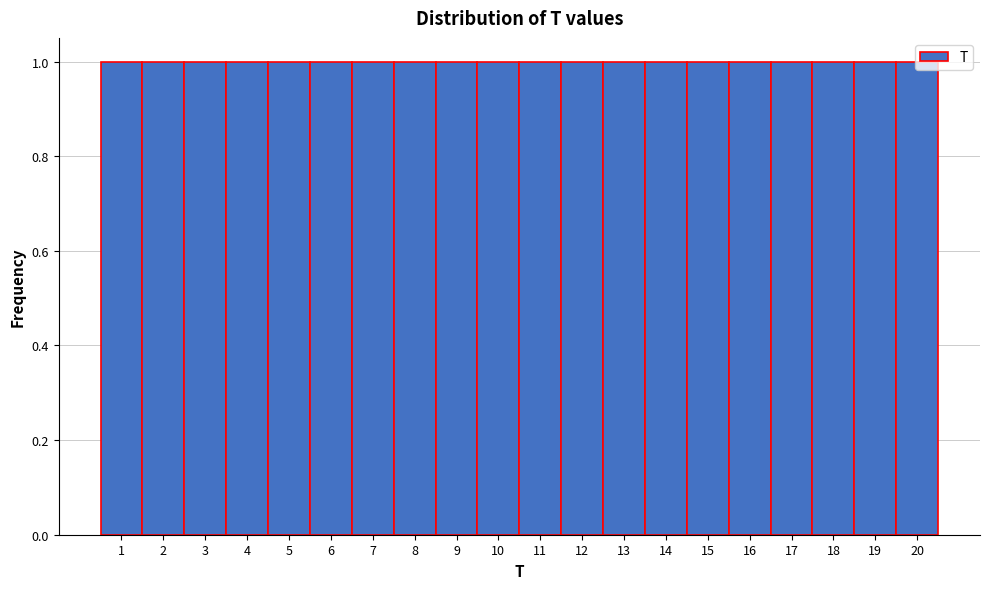

Reading left to right, transcribe this chart: for each bar, give the range it covers on the x-axis and its height. The values are not printed on the chart, so give them approximately, as read against the axis.

0.5 to 1.5: 1
1.5 to 2.5: 1
2.5 to 3.5: 1
3.5 to 4.5: 1
4.5 to 5.5: 1
5.5 to 6.5: 1
6.5 to 7.5: 1
7.5 to 8.5: 1
8.5 to 9.5: 1
9.5 to 10.5: 1
10.5 to 11.5: 1
11.5 to 12.5: 1
12.5 to 13.5: 1
13.5 to 14.5: 1
14.5 to 15.5: 1
15.5 to 16.5: 1
16.5 to 17.5: 1
17.5 to 18.5: 1
18.5 to 19.5: 1
19.5 to 20.5: 1